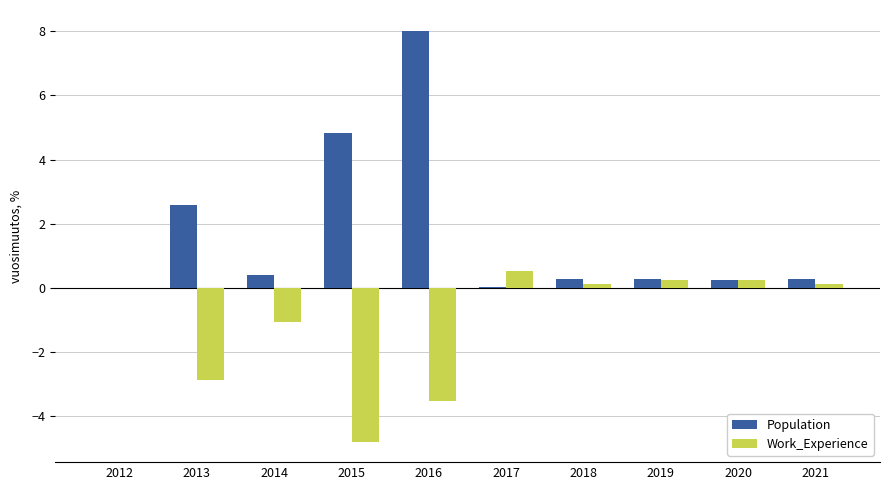

What is the sum of all Work_Experience values?

-10.9